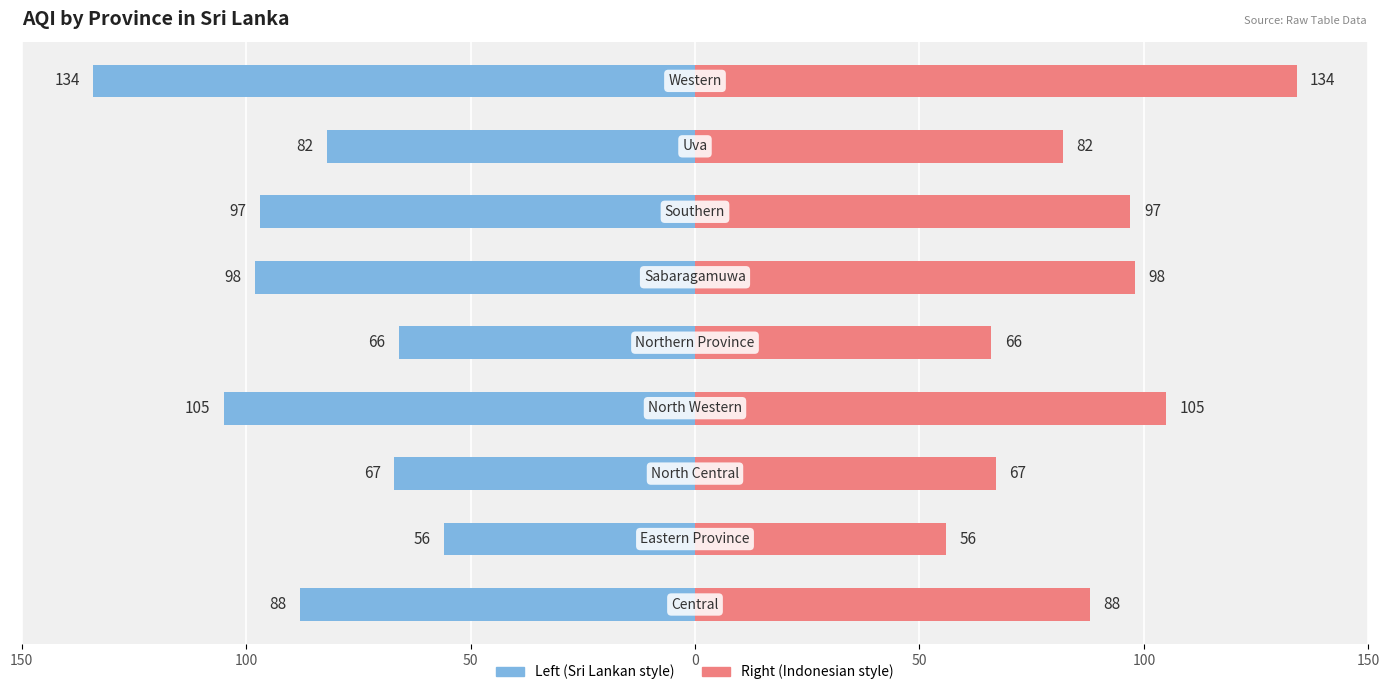

List the labels in order of value, smallest first.

Eastern Province, Northern Province, North Central, Uva, Central, Southern, Sabaragamuwa, North Western, Western